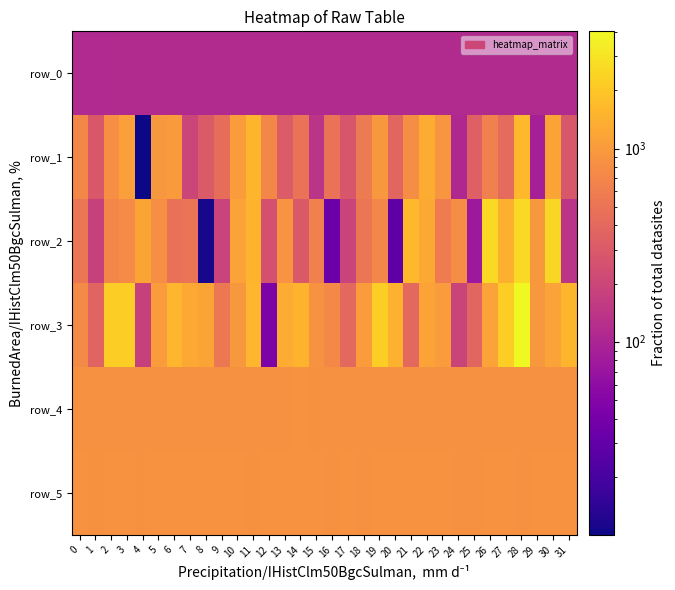

What is the maximum value for row_5?

873.0